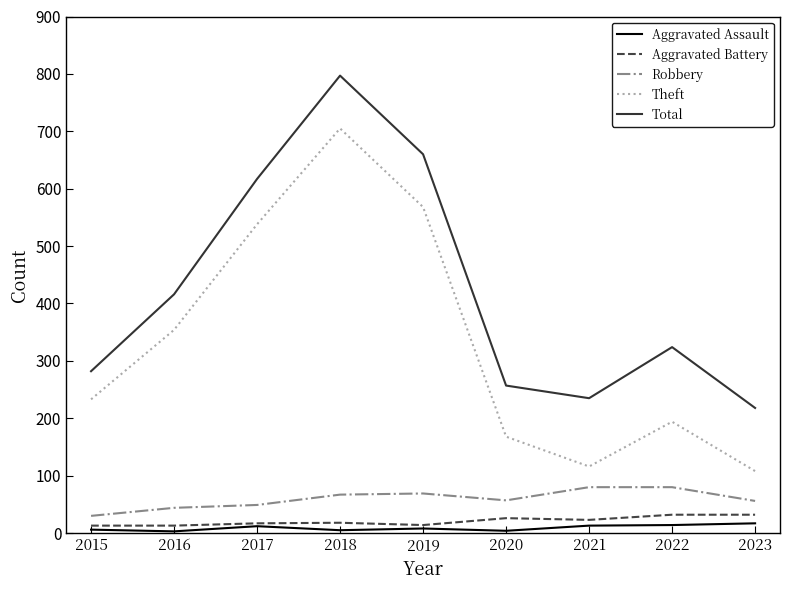

Which series changed the most between 2016 and 2019?

Total